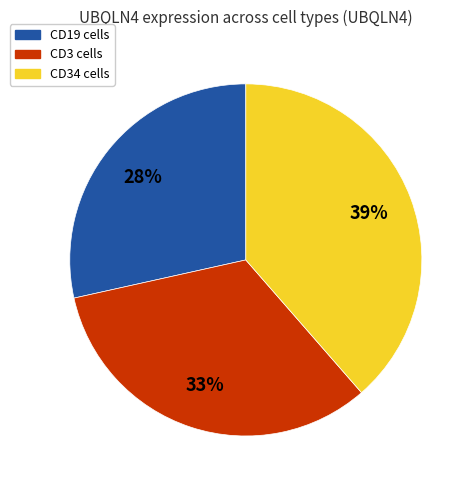

How many segments does this pie chart have?

3